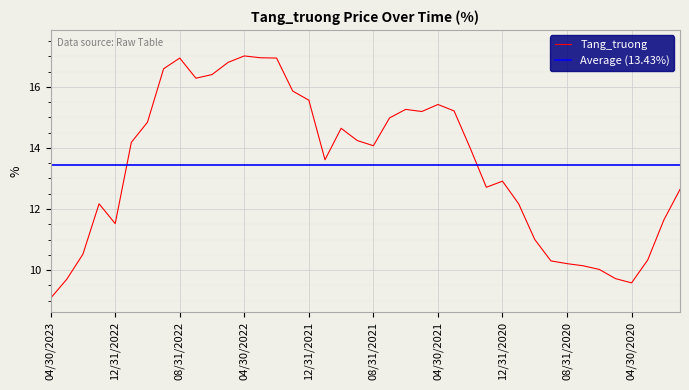

Rank the categories by value from lowest to highest.

04/30/2023, 04/30/2020, 03/31/2023, 05/31/2020, 06/30/2020, 07/31/2020, 08/31/2020, 09/30/2020, 03/31/2020, 02/28/2023, 10/31/2020, 12/31/2022, 02/29/2020, 01/31/2023, 11/30/2020, 01/31/2020, 01/31/2021, 12/31/2020, 11/30/2021, 02/28/2021, 08/31/2021, 11/30/2022, 09/30/2021, 10/31/2021, 10/31/2022, 07/31/2021, 05/31/2021, 03/31/2021, 06/30/2021, 04/30/2021, 12/31/2021, 01/31/2022, 07/31/2022, 06/30/2022, 09/30/2022, 05/31/2022, 08/31/2022, 02/28/2022, 03/31/2022, 04/30/2022